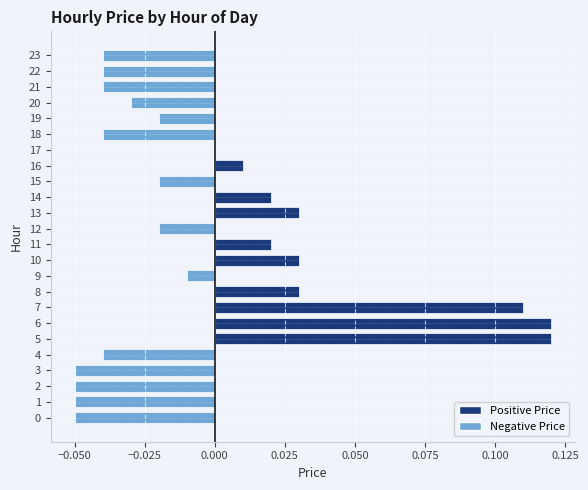

The value at 9 is -0.0. True or false?

True